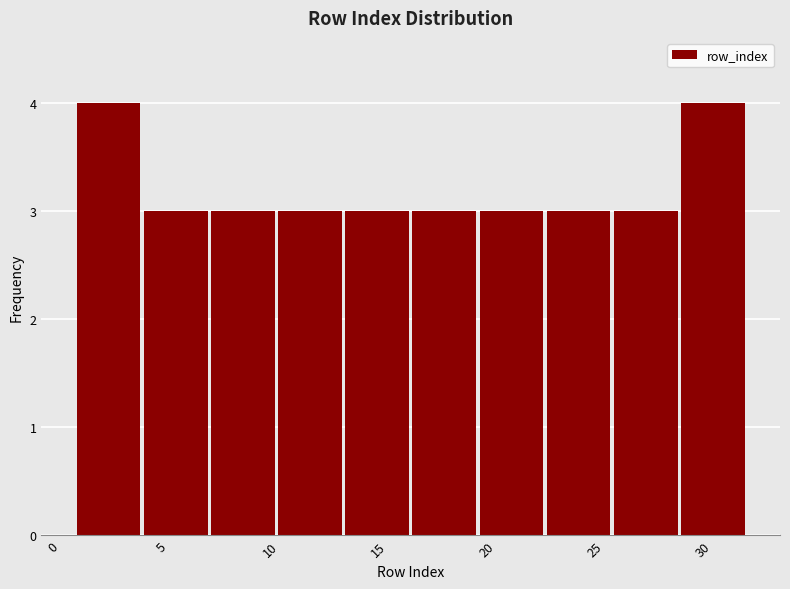

Reading left to right, transcribe this chart: for each bar, give the range it covers on the x-axis and its height. Neither the bar edges nor the heights are printed on the chart, so give them approximately, as read against the axes.

1.0 to 4.1: 4
4.1 to 7.2: 3
7.2 to 10.3: 3
10.3 to 13.4: 3
13.4 to 16.5: 3
16.5 to 19.6: 3
19.6 to 22.7: 3
22.7 to 25.8: 3
25.8 to 28.9: 3
28.9 to 32.0: 4